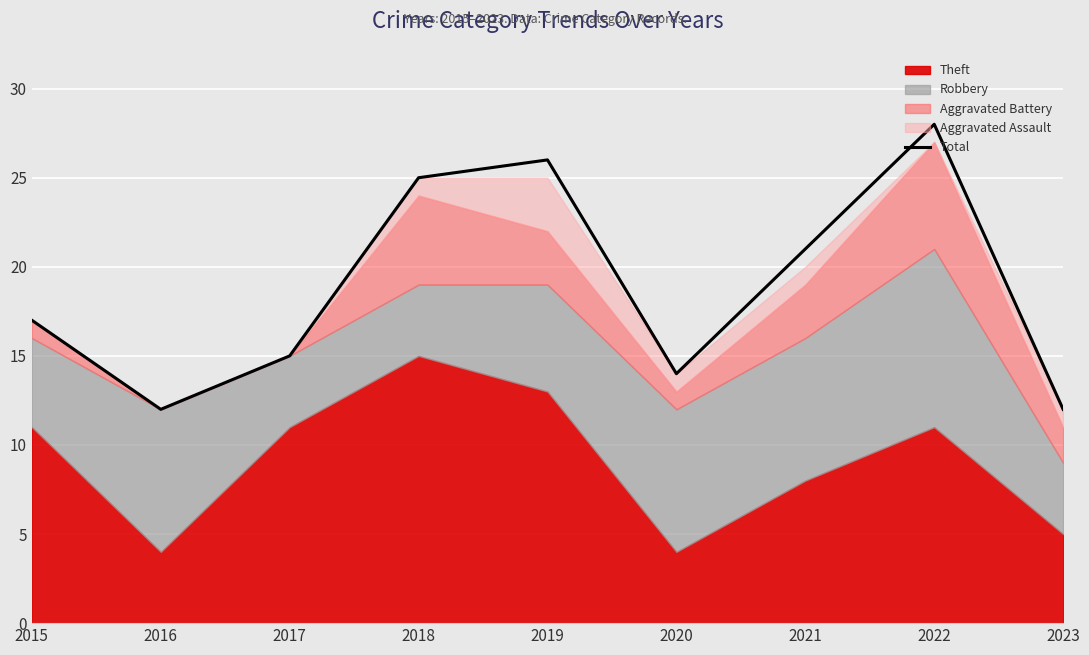

Count the number of values greater than 17.

4